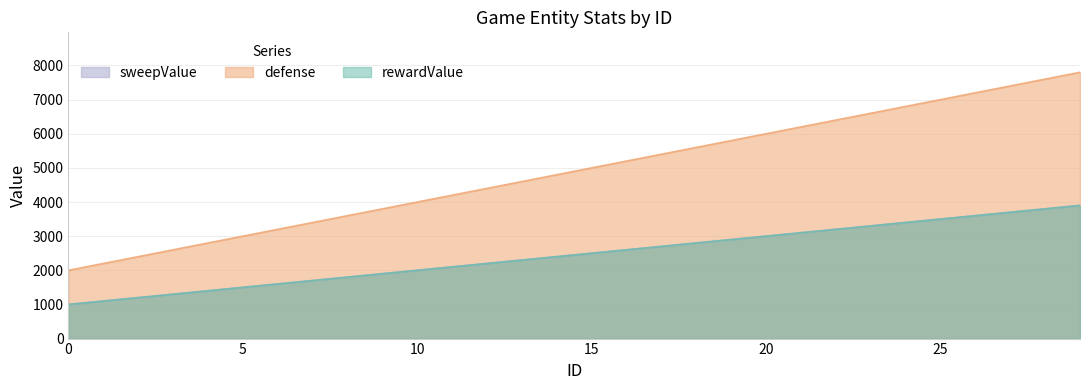

What is the value of the sweepValue point at the 17th from the left?

2600